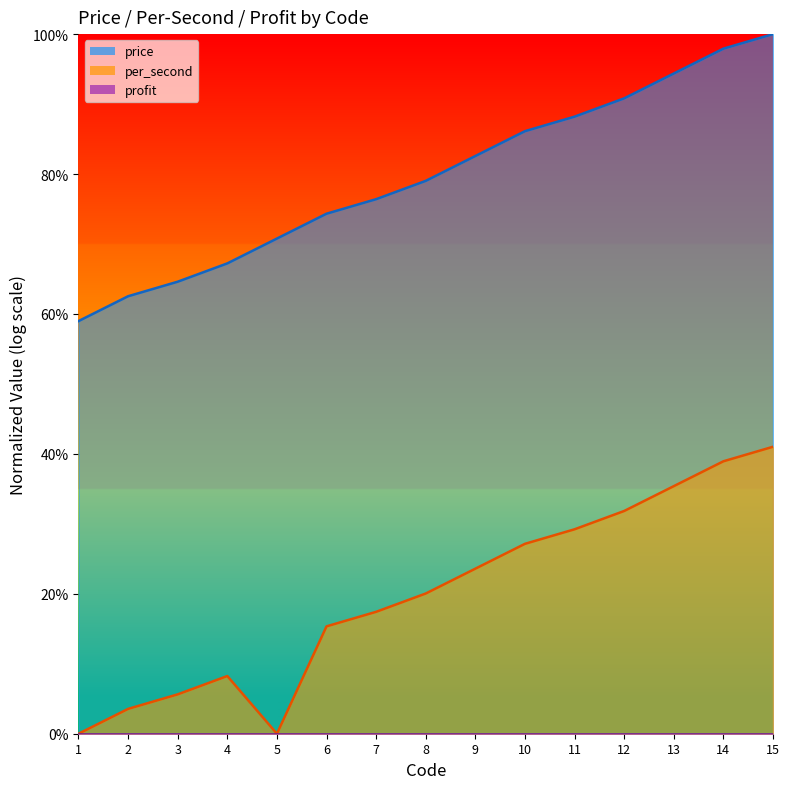

Is it true that per_second_line equals 0.1 at 8?

False